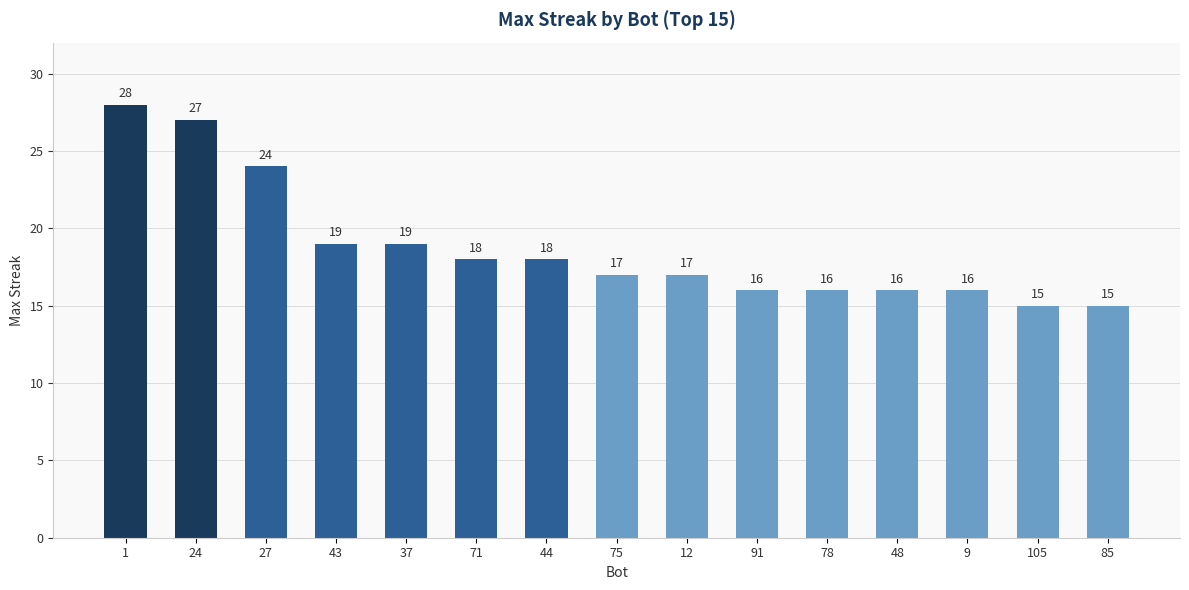

What is the smallest value displayed?

15